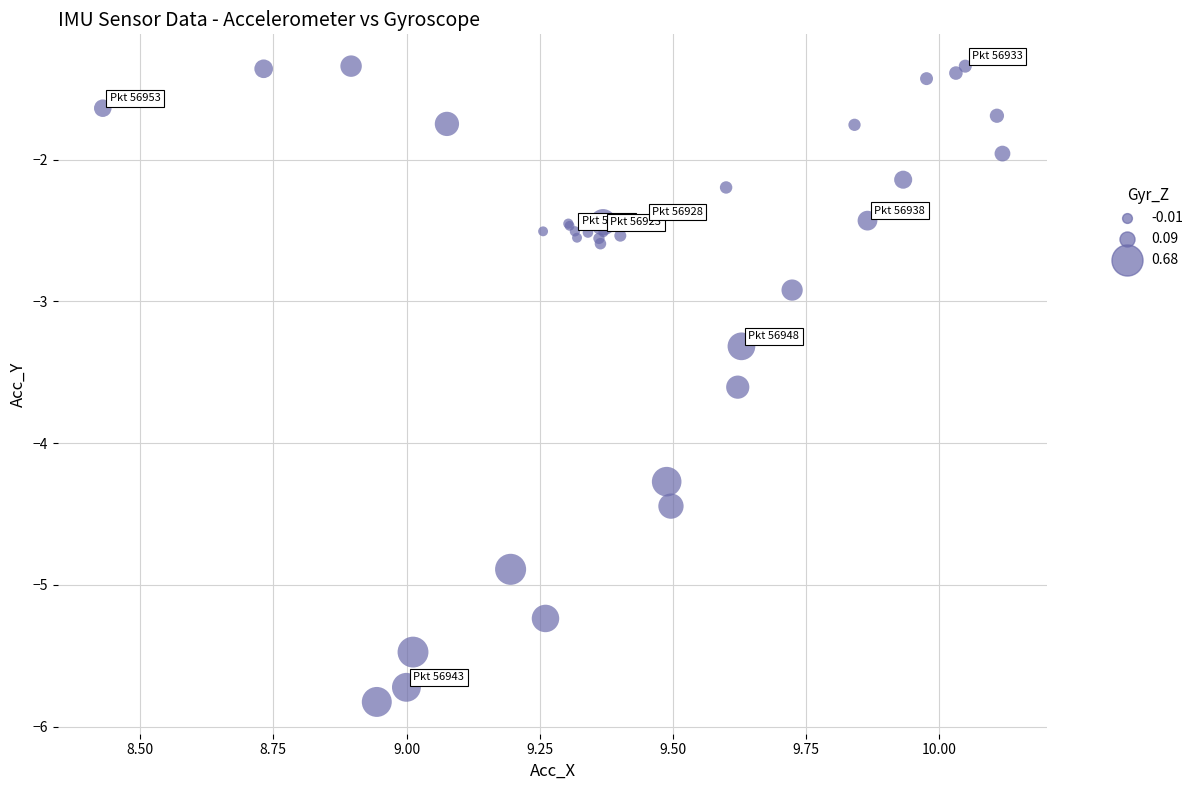

What Y value in the scatter plot is closest to -3?

-2.9